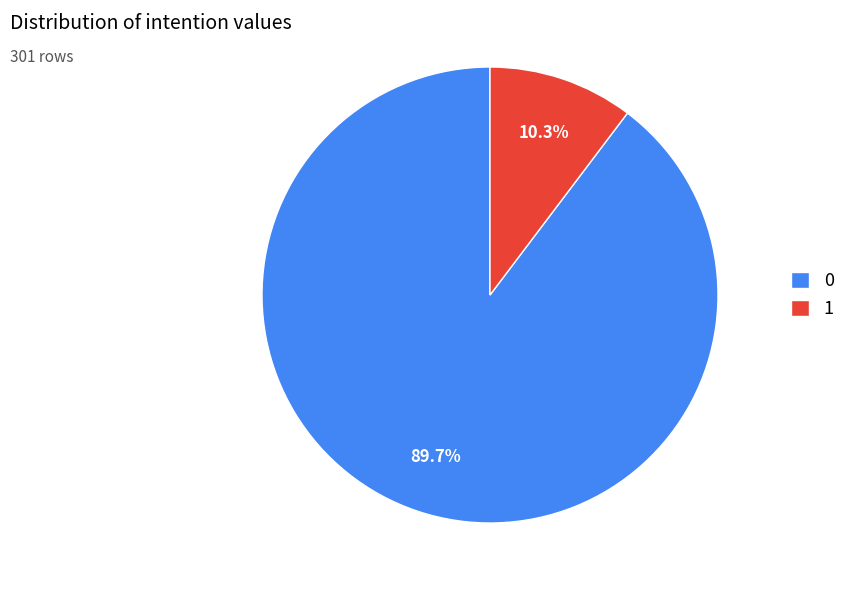

To the nearest percent, what is the difference between the 0 and 1 slice percentages?

79%